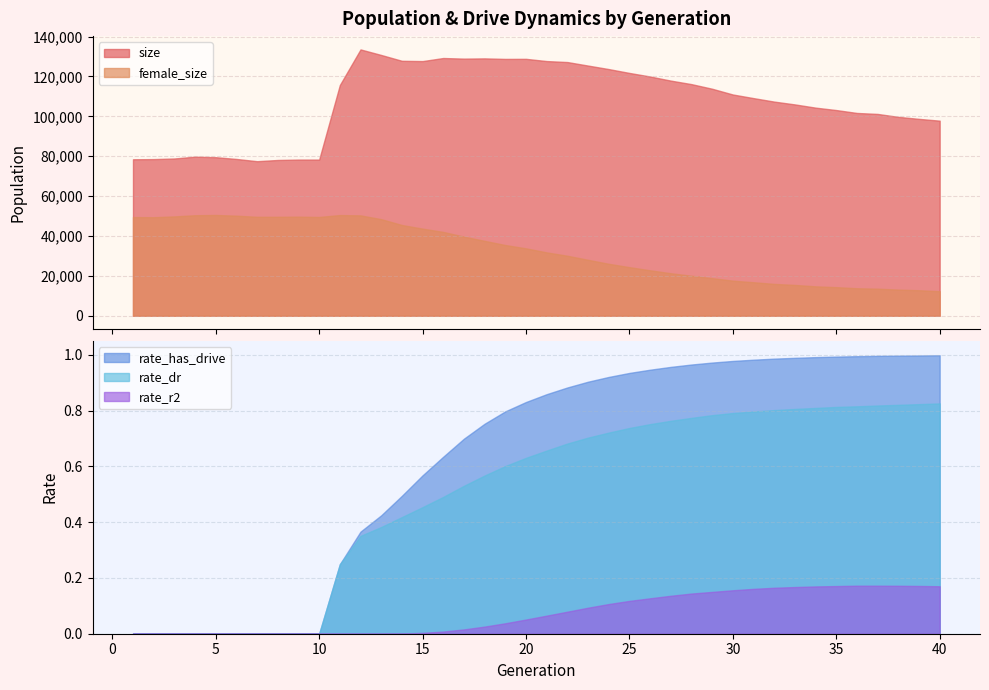

How many rate_dr values are between 0 and 1?

40